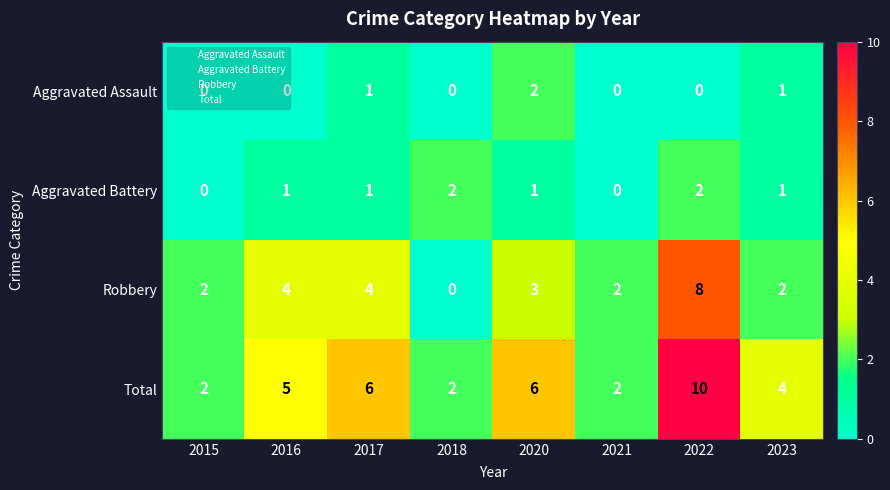

Is the value of Aggravated Assault at 2018 greater than the value of Total at 2020?

No